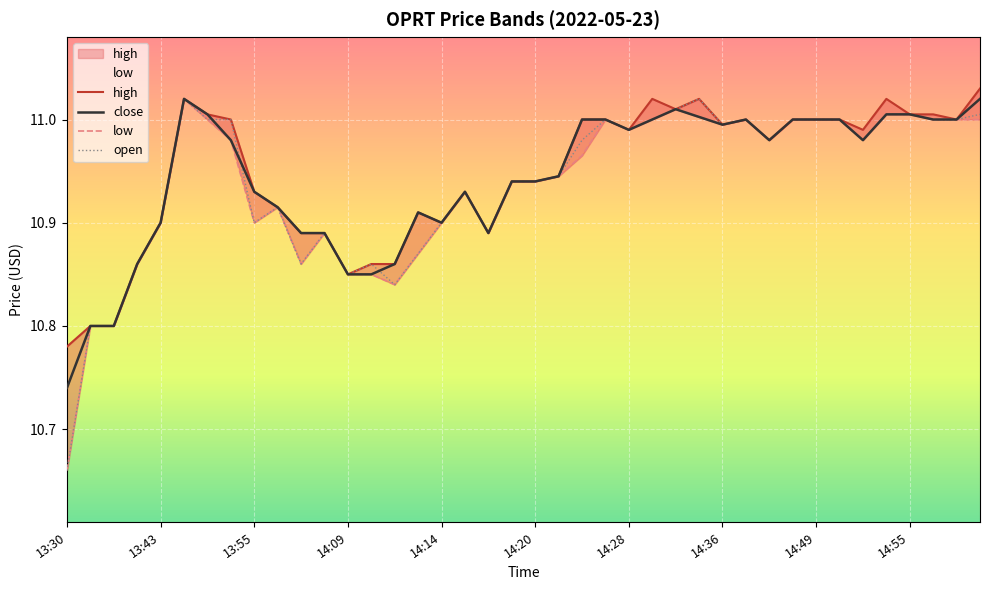

The value of close at 14 is 10.9. True or false?

True